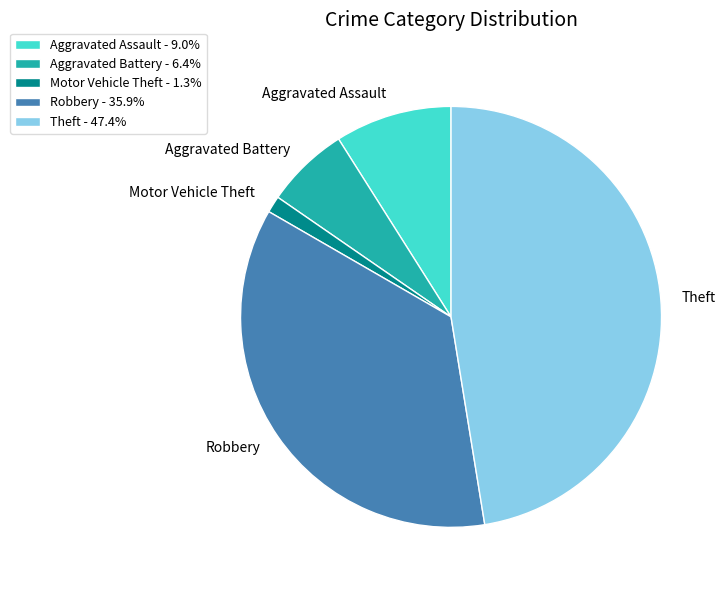

How many slices are in this pie chart?

5